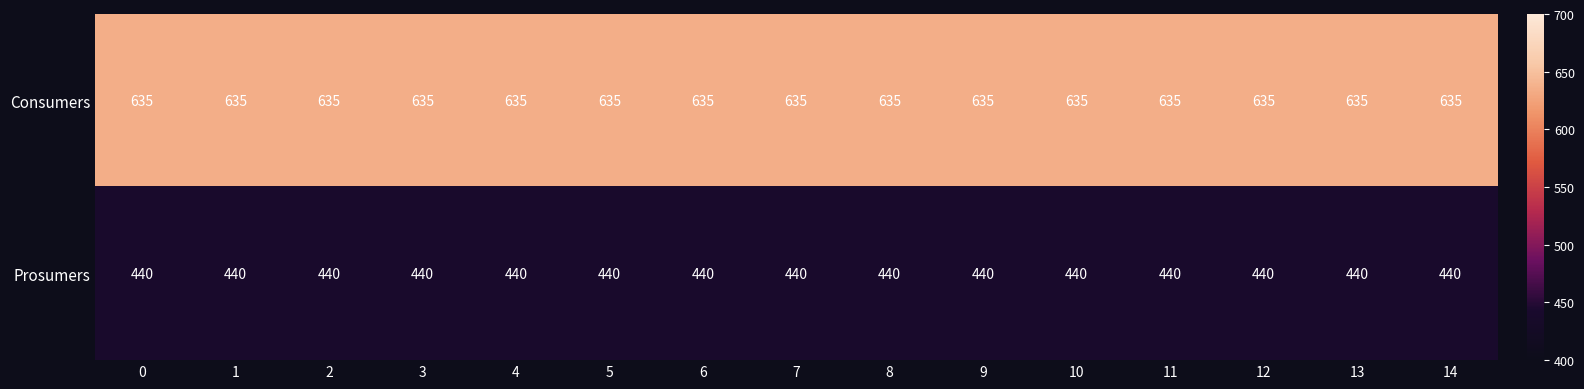

At 9, list the series in order from smallest to largest.

Prosumers, Consumers